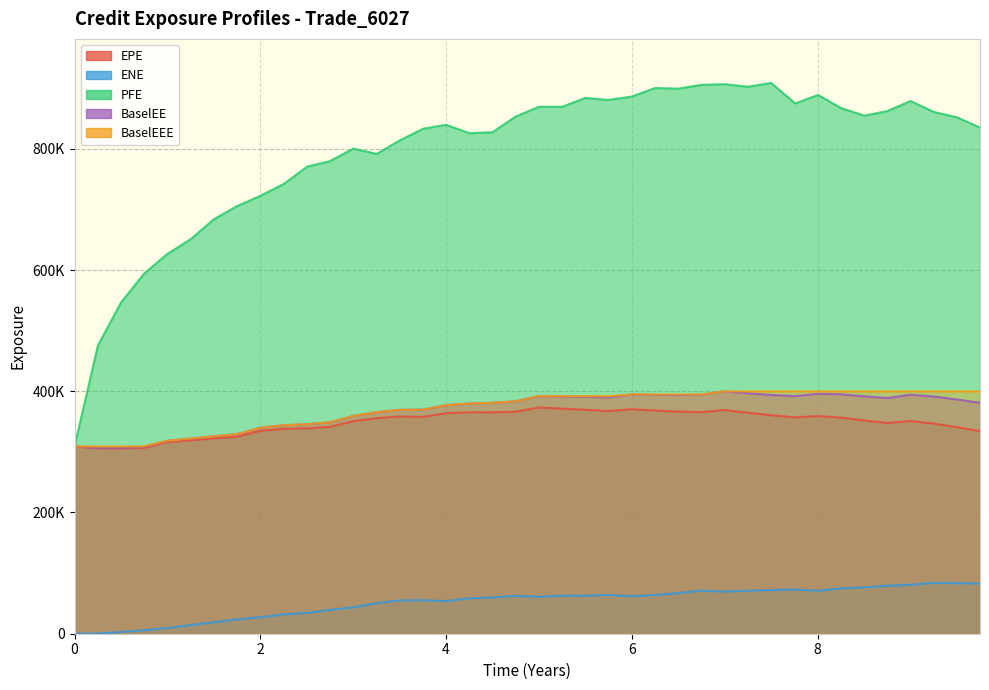

The BaselEE series shows 174529.8 at 13. True or false?

False